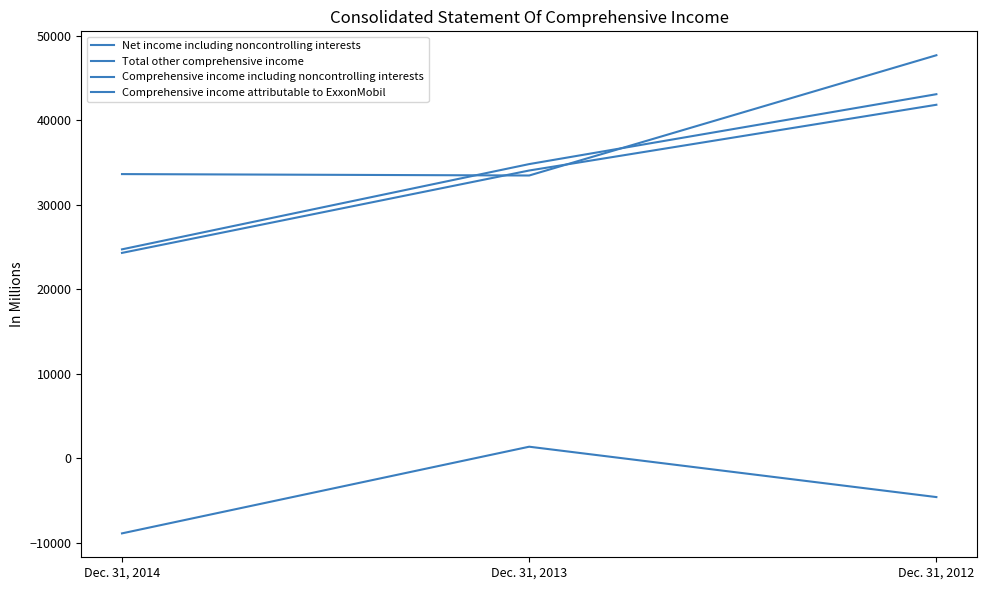

How many lines are shown in the chart?

4